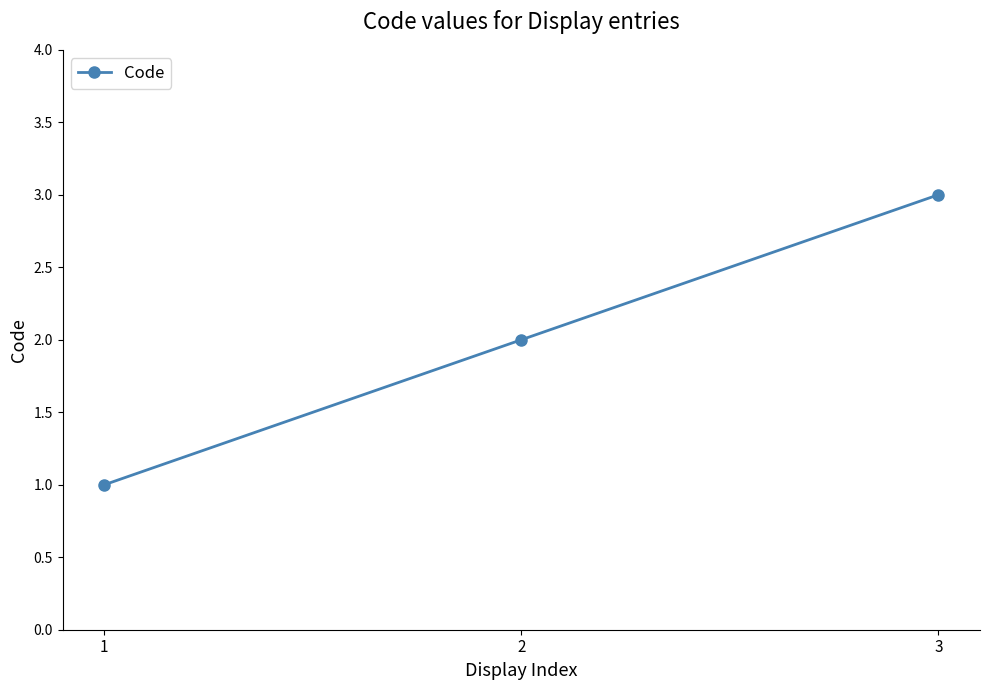

What is the approximate value at 1?

1